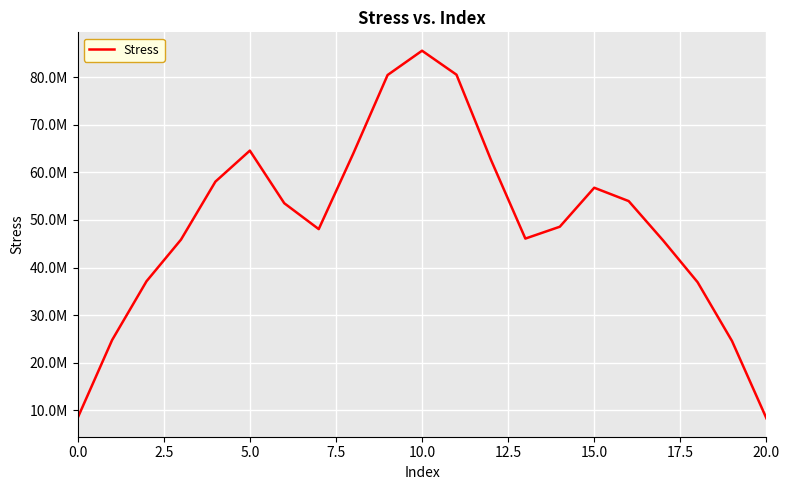

What is the difference between the maximum and second lowest values?

77098080.2